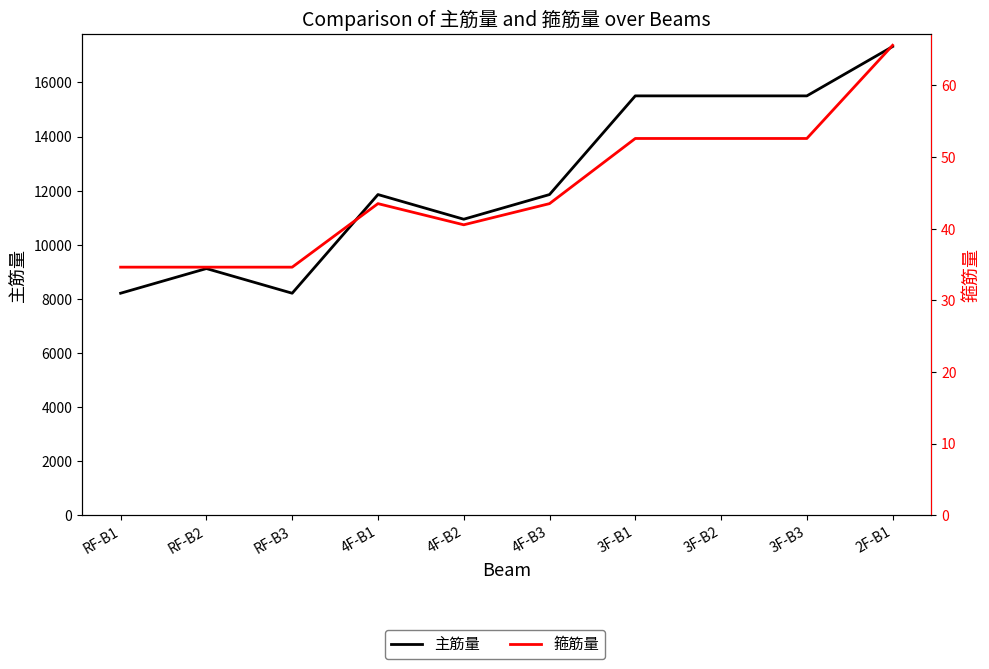

What is the total value across all series at 4F-B1?

11900.3